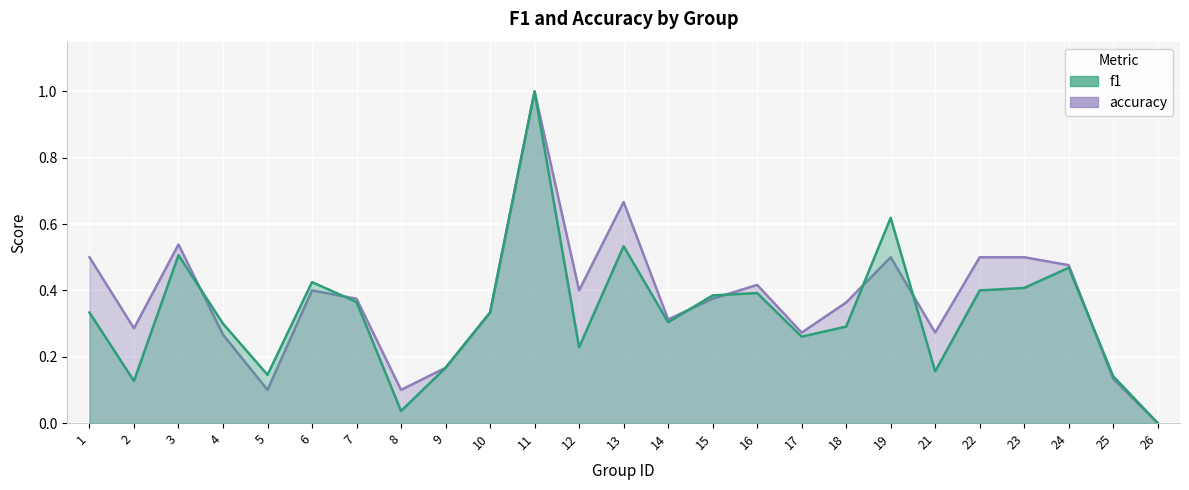

What is the sum of all f1 values?

8.3